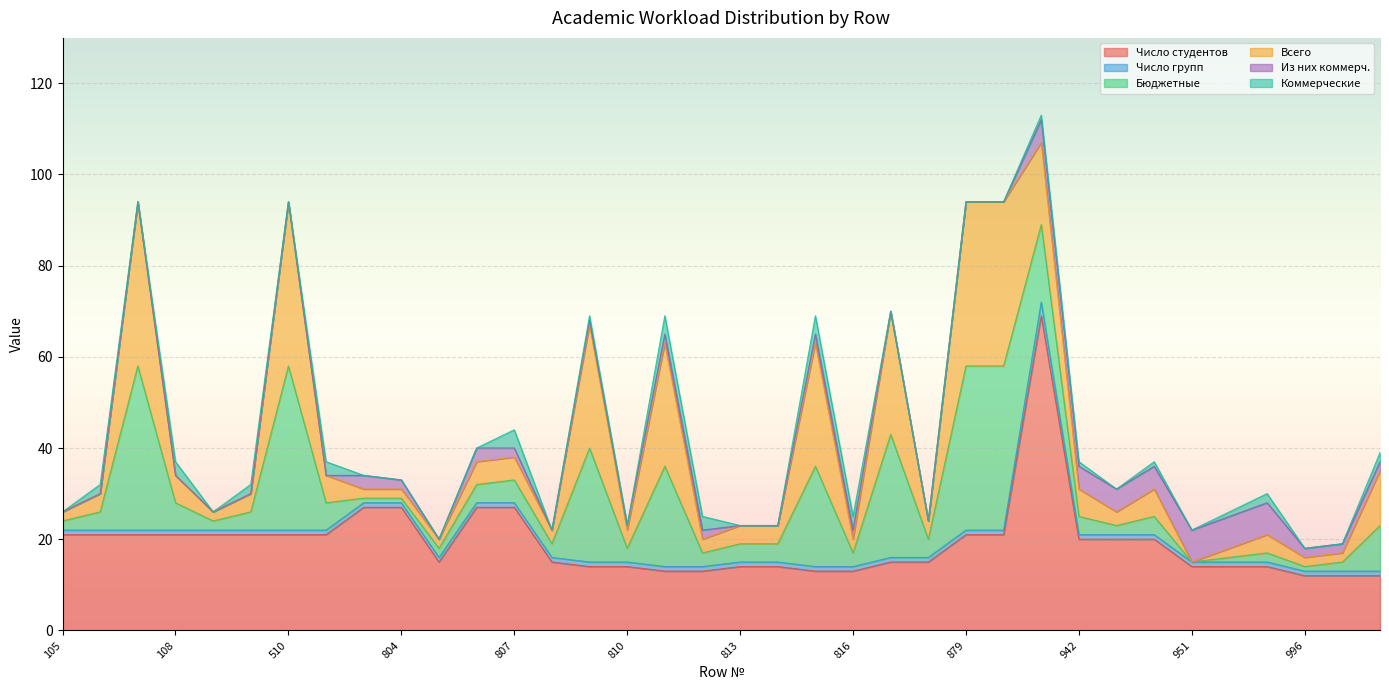

Is the value of Всего at 809 greater than the value of Из них коммерч. at 817?

Yes